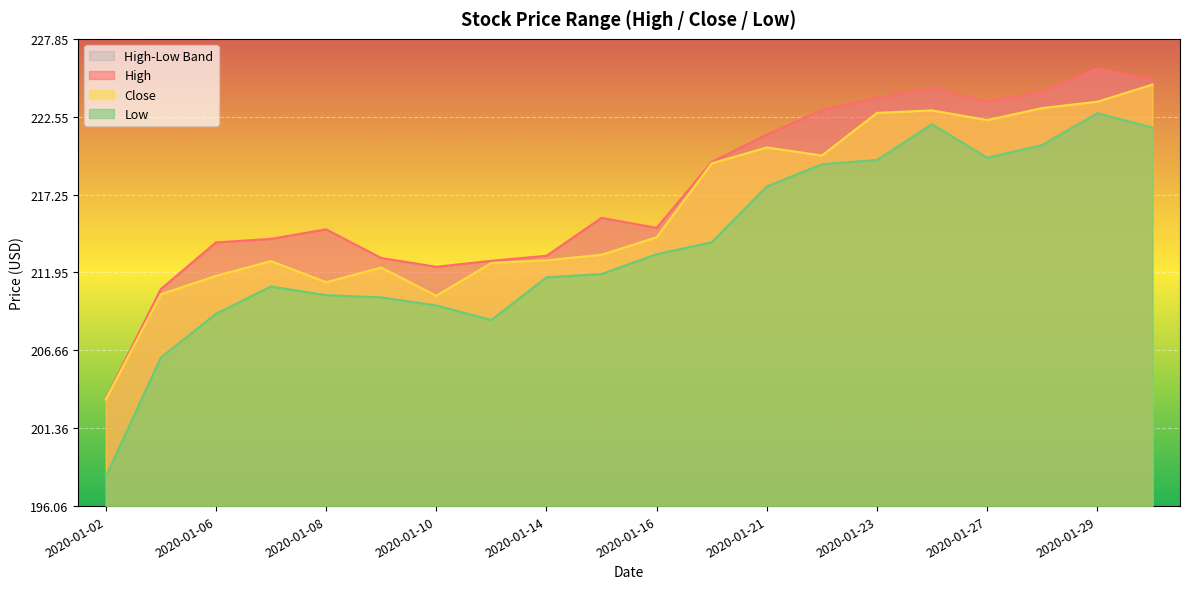

At how many categories does at least one series exceed 203?

20